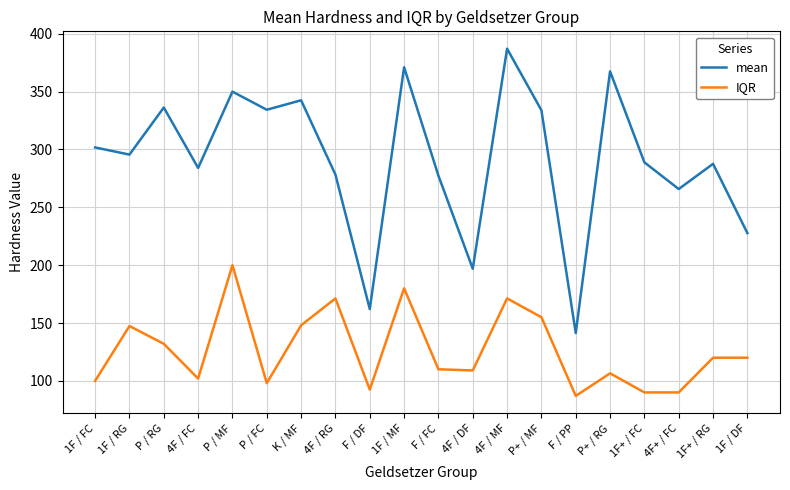

What is the difference between the maximum and minimum values in the IQR series?

113.0